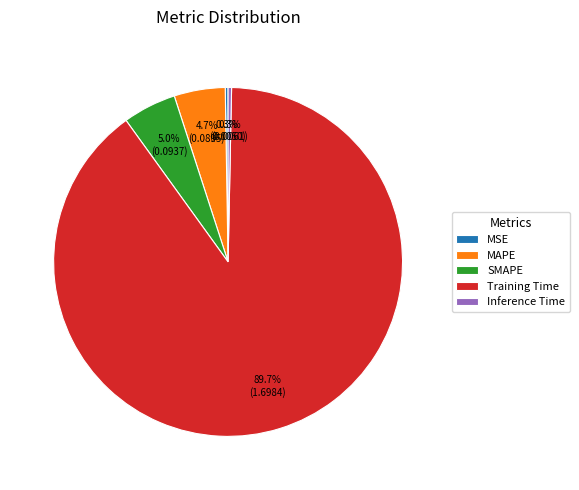

What portion of the pie excludes SMAPE?

95.0%